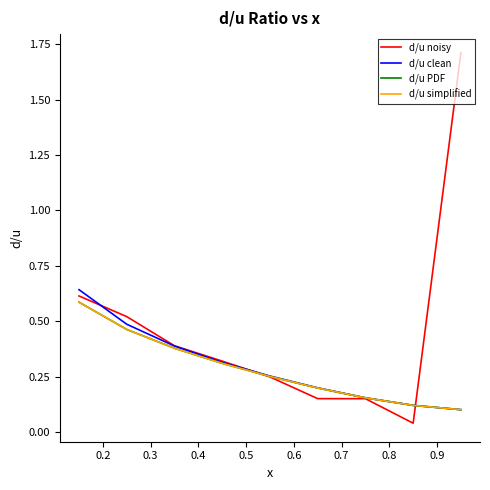

Which series has the largest total across all categories?

d/u noisy